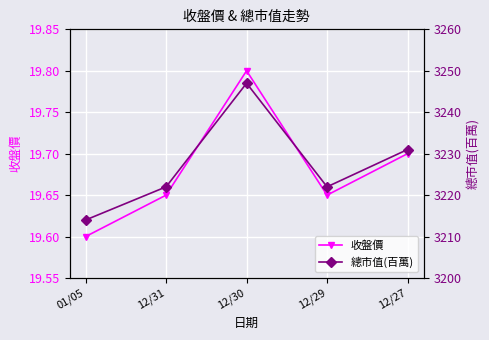

Which series has the widest spread of values?

總市值(百萬)